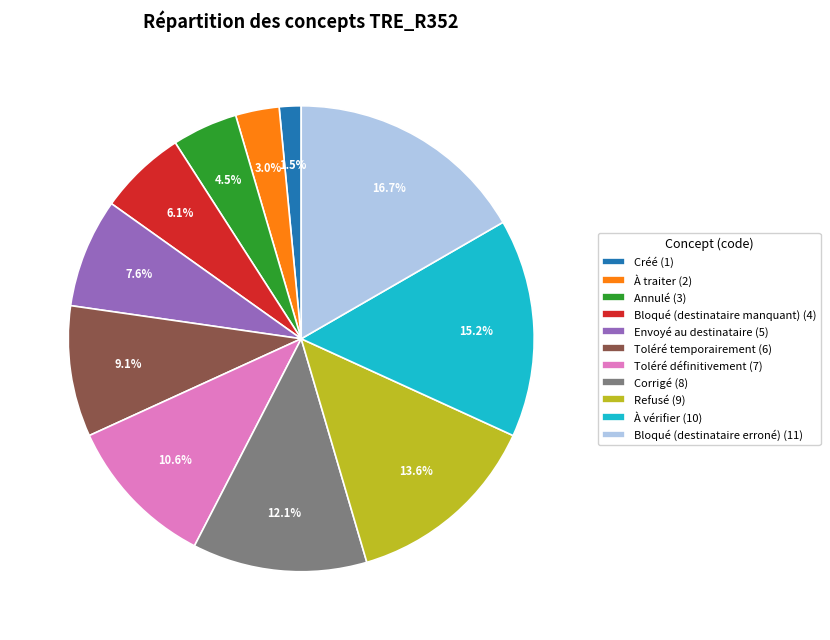

How much of the chart is everything except À traiter?

97.0%